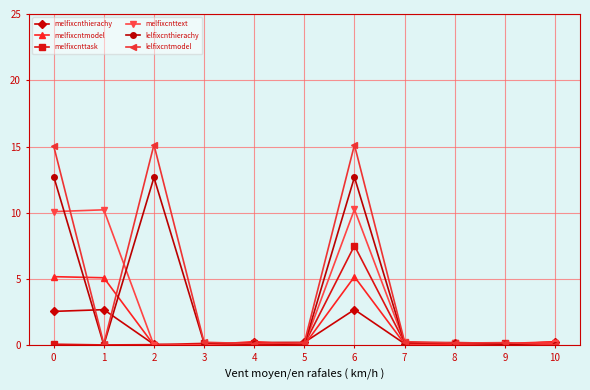

What is the value of the melfixcnttask point at the 3rd from the left?

0.1